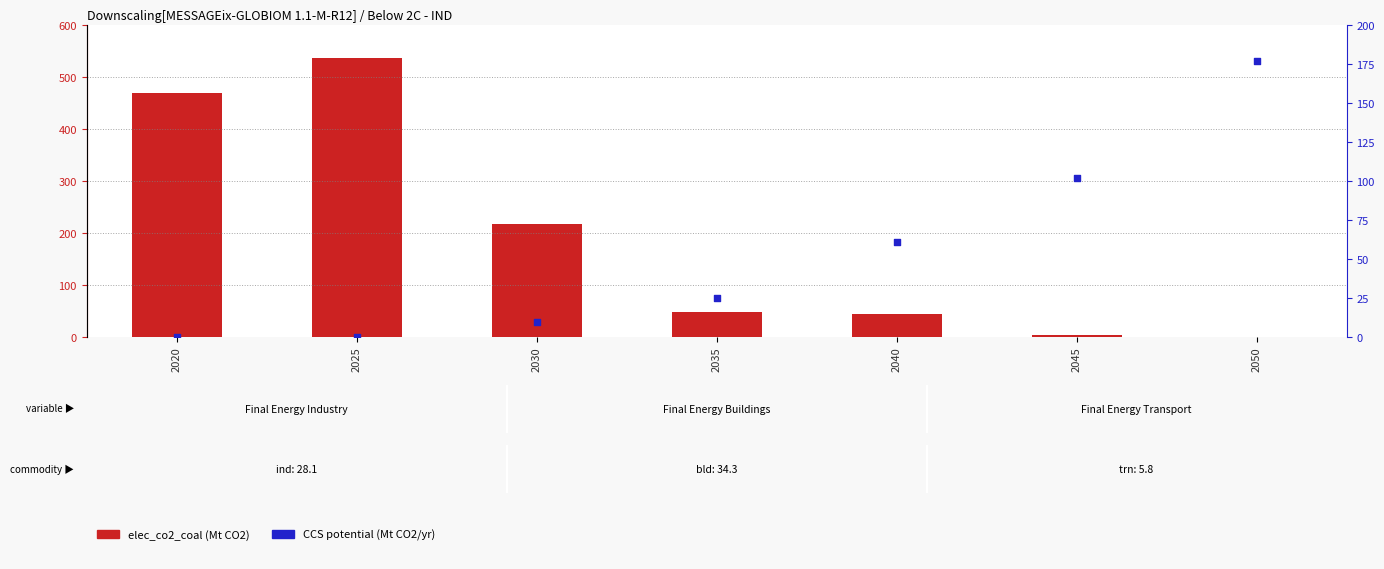

What are all the series names shown in the legend?

elec_co2_coal, CCS